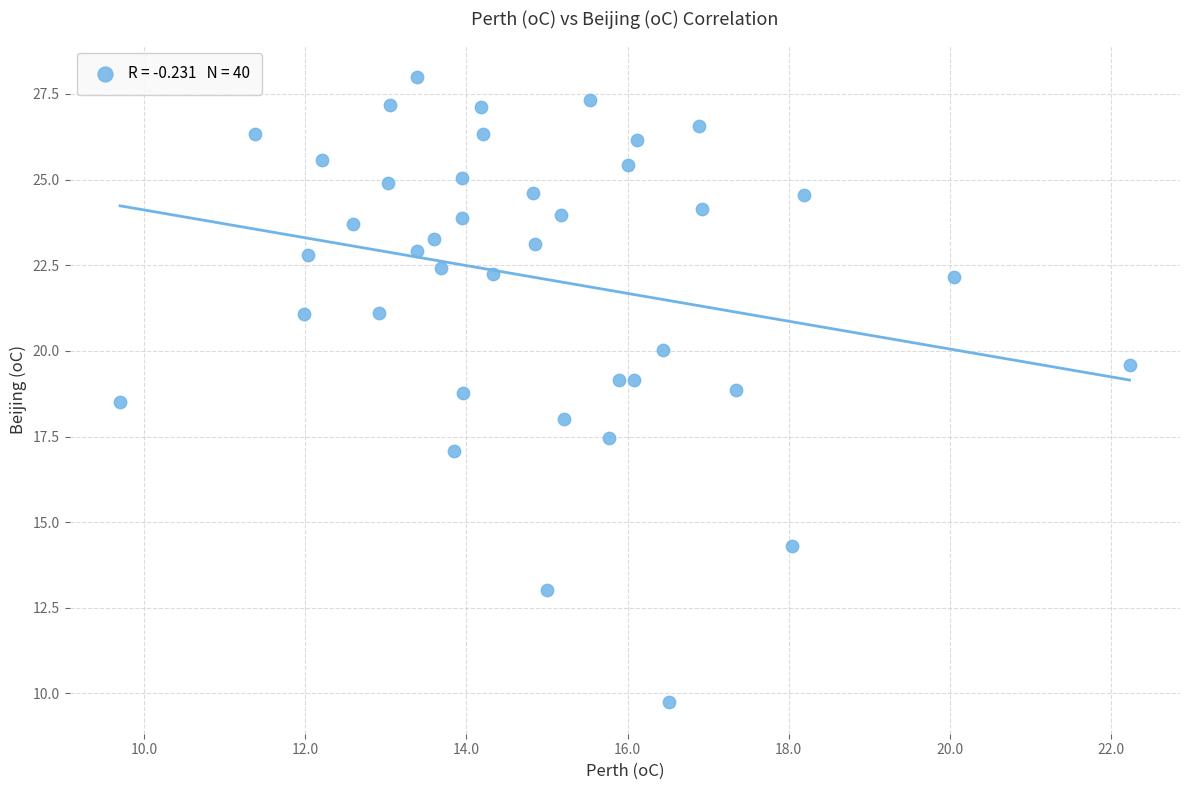

What is the range of Y values (max minus min)?

18.3